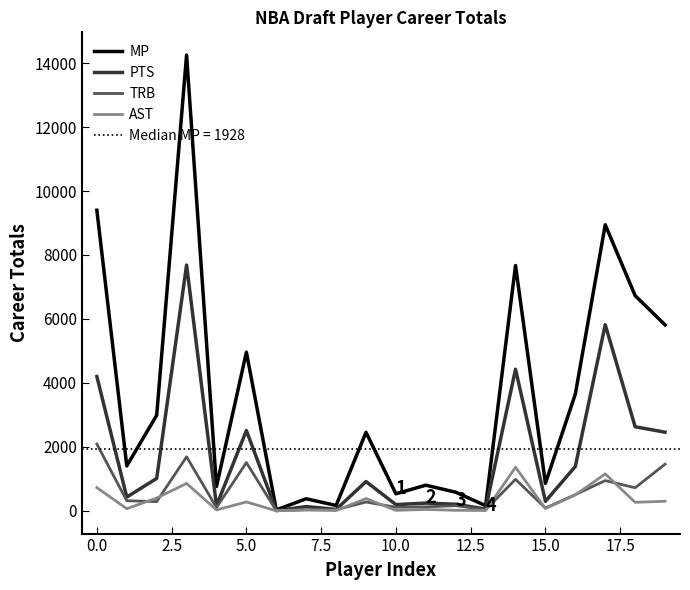

What is the maximum value shown in the chart?

14249